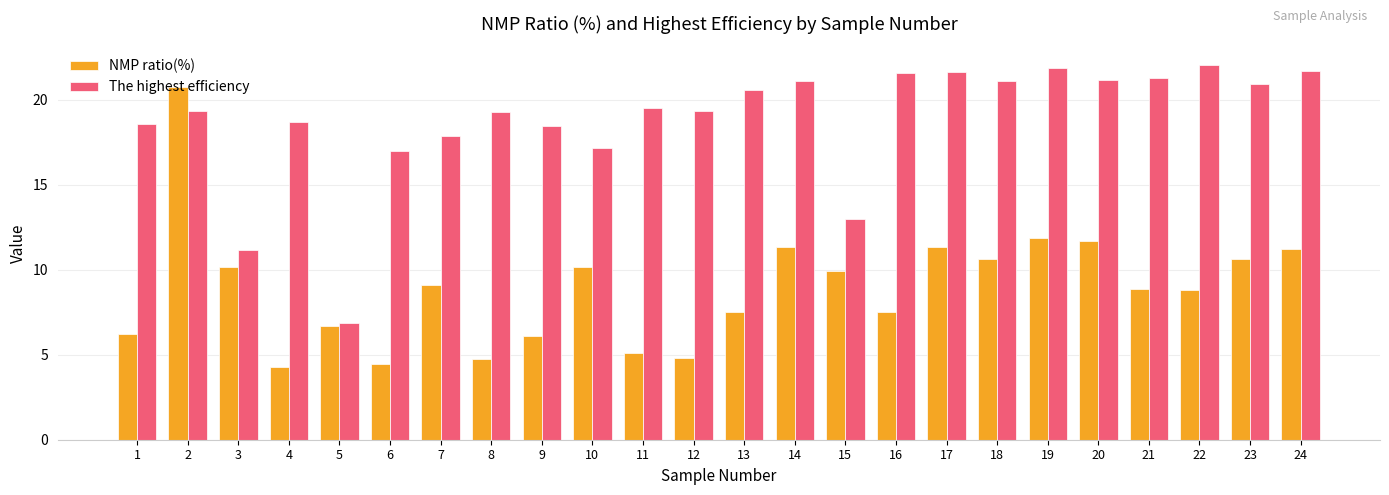

Are the bars grouped side by side (vs. stacked)?

Yes